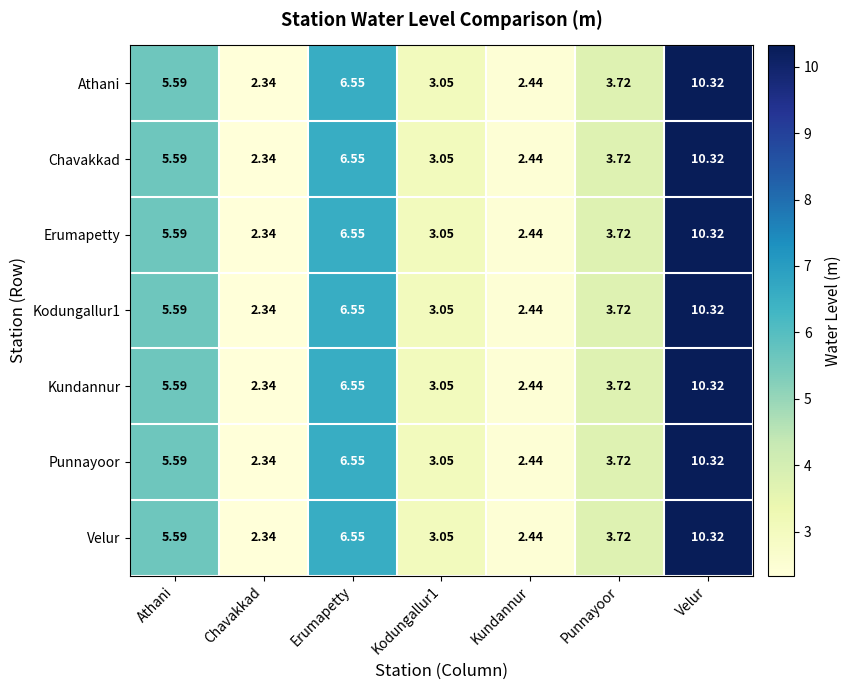

At which label is Erumapetty closest to 6?

Athani